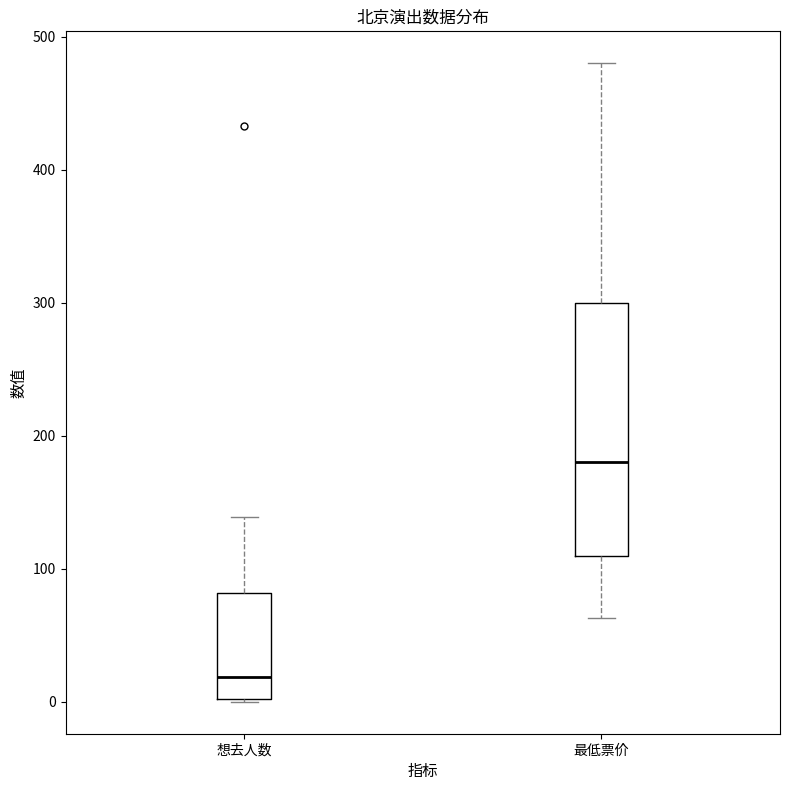

Reading left to right, read every box against the y-axis: the position of its median line, the range the box covers, and the ends of its whiskers. The values are not printed on the chart, so give them approximately, as read against the axis.

想去人数: median 20, box 0 to 80, whiskers 0 to 140
最低票价: median 180, box 110 to 300, whiskers 60 to 480